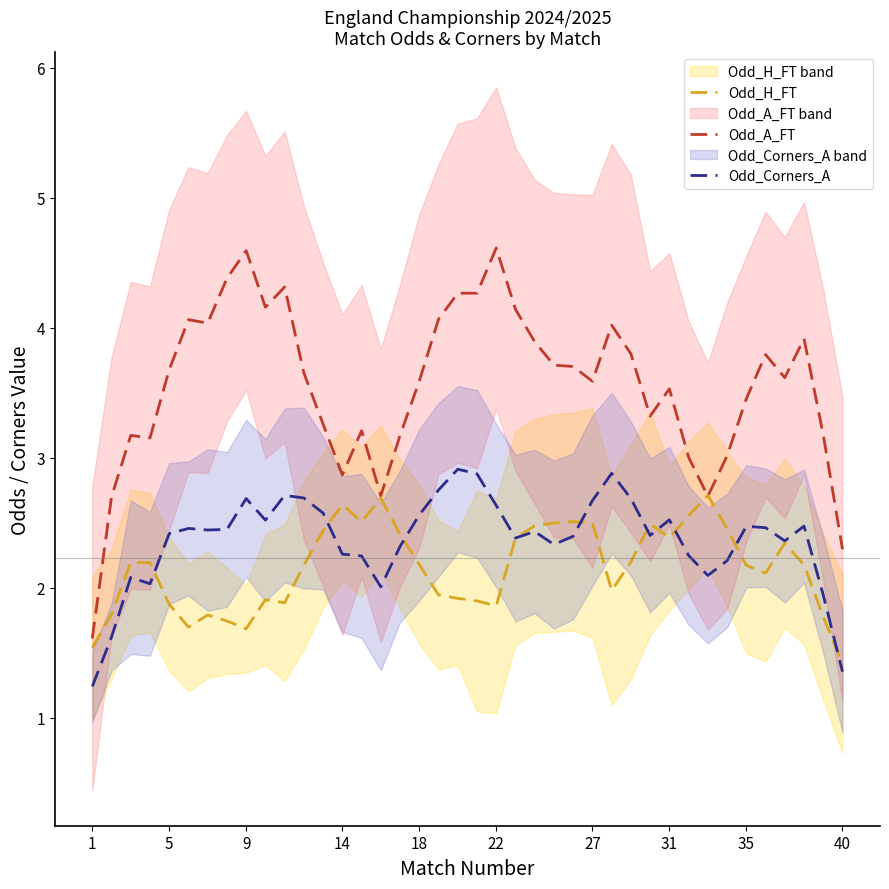

Is the value of Odd_A_FT at 33 greater than the value of Odd_Corners_A at 11?

Yes